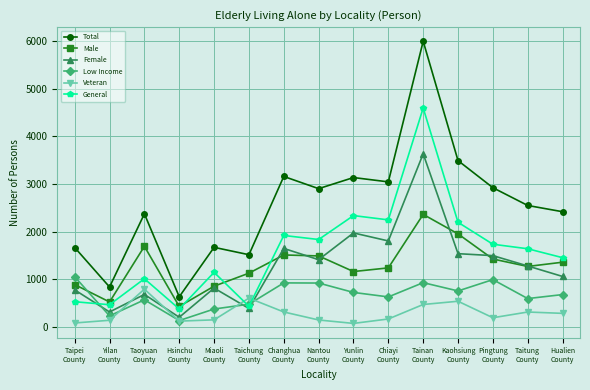

What is the sum of all Low Income values?

9992